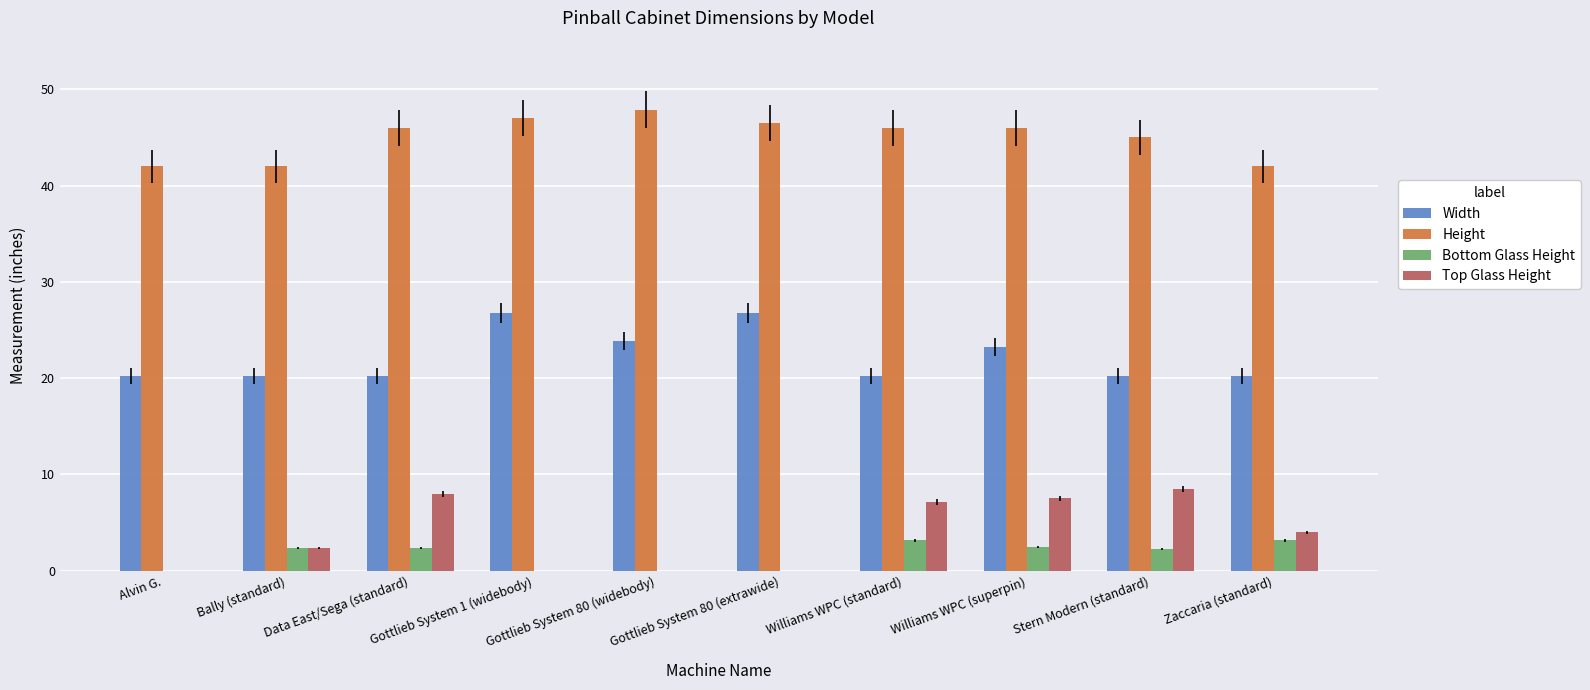

Are the bars grouped side by side (vs. stacked)?

Yes